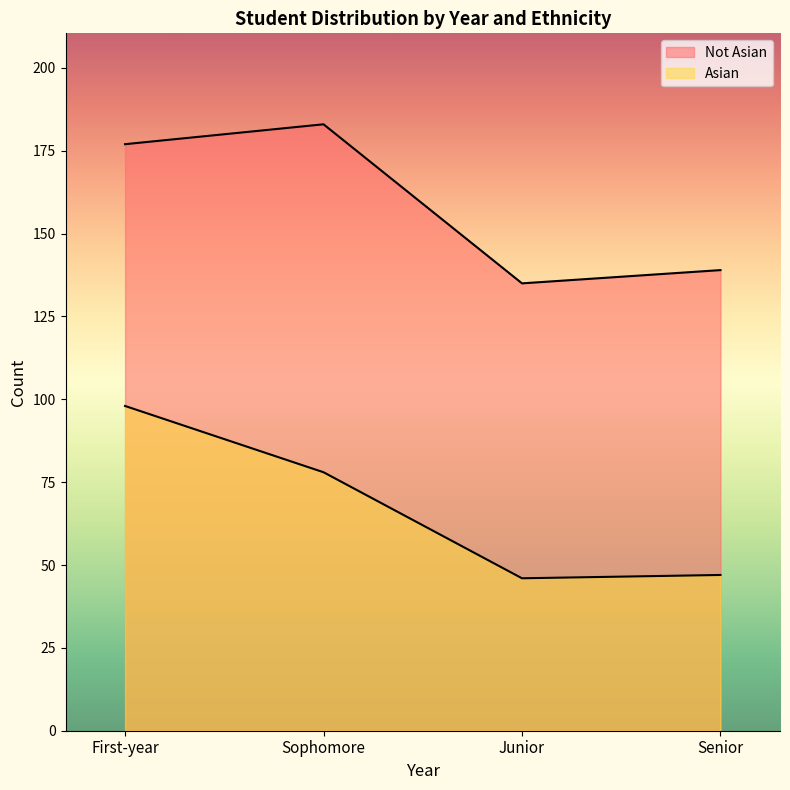

What is the value of the Asian point at the 1st from the left?

98